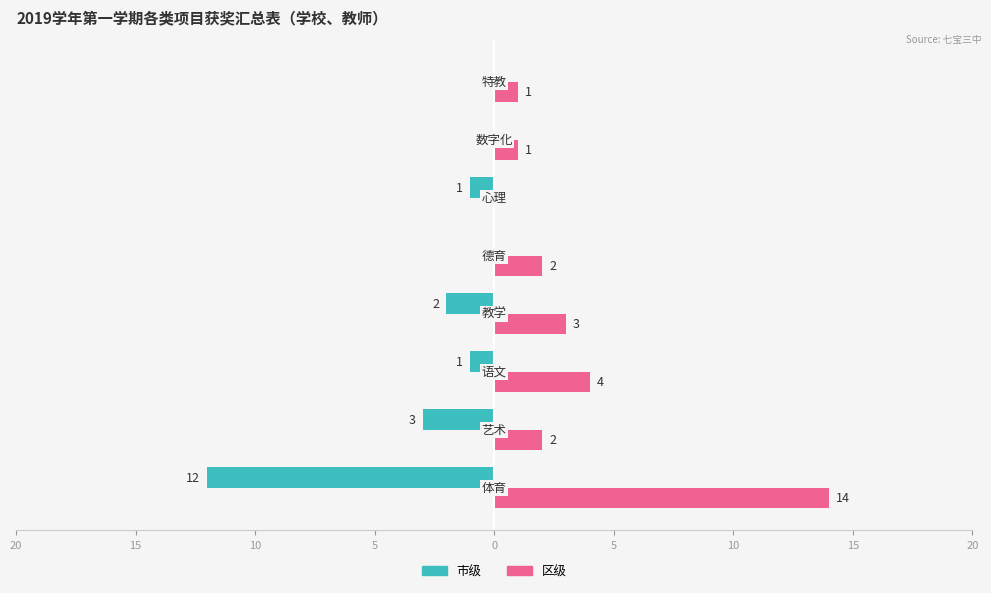

What is the difference between the second highest and second lowest values in the 市级 series?

3